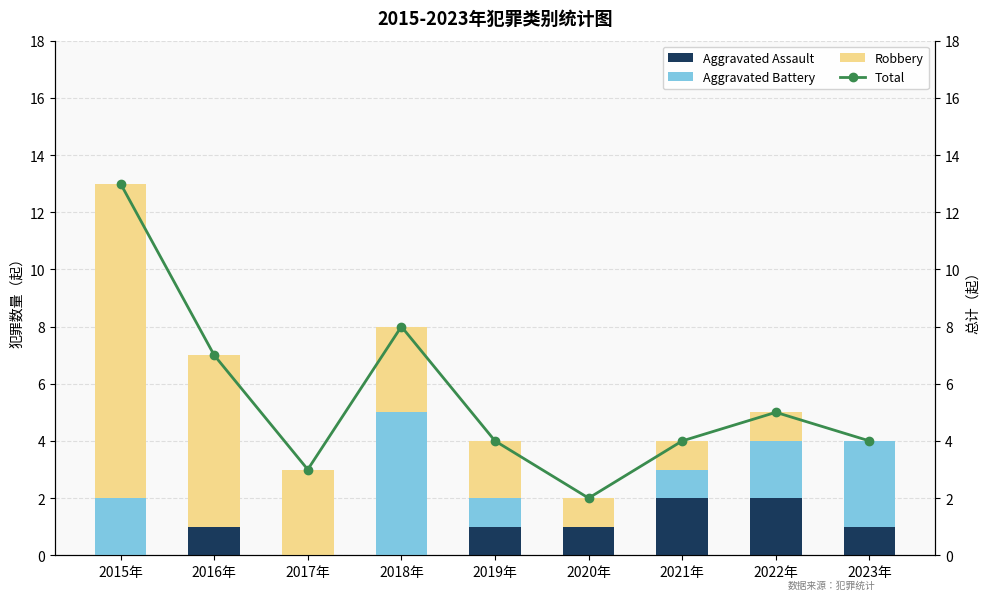

True or false: Robbery has a value of 5 at 2017年.

False